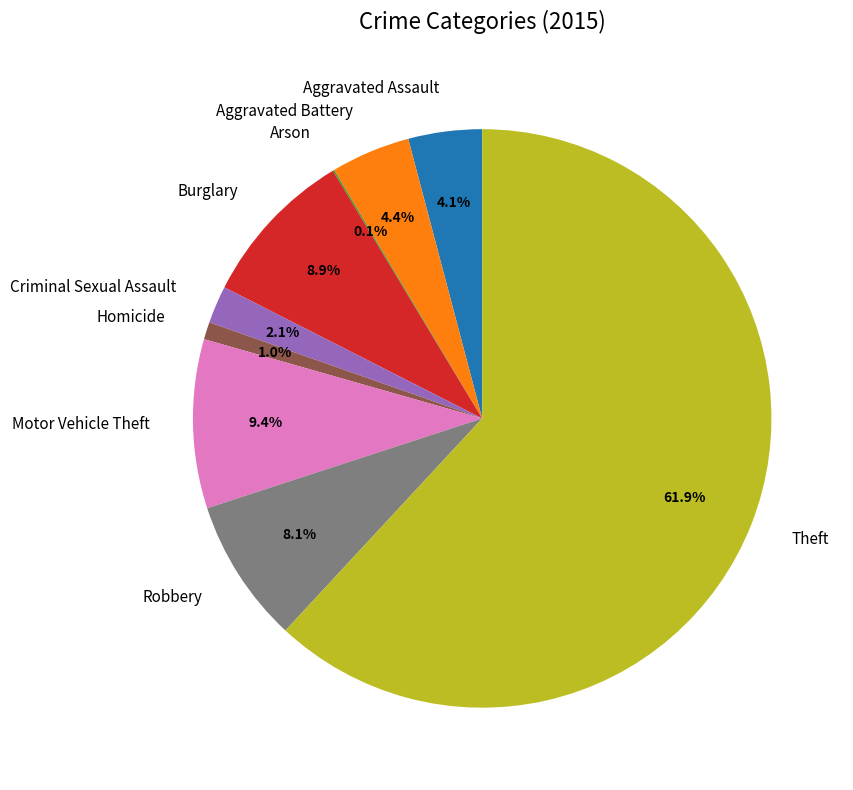

What percentage is NOT represented by Aggravated Battery?

95.6%